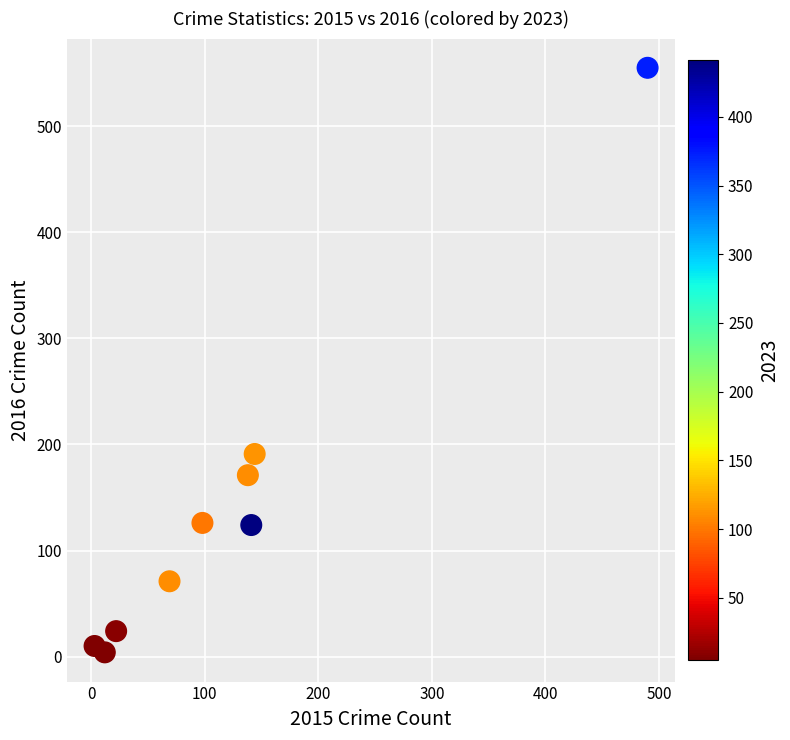

What is the average Y value?

142